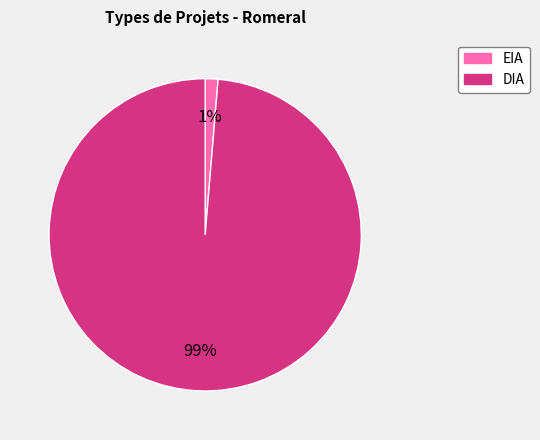

Do DIA and EIA together represent more than half of the pie?

Yes